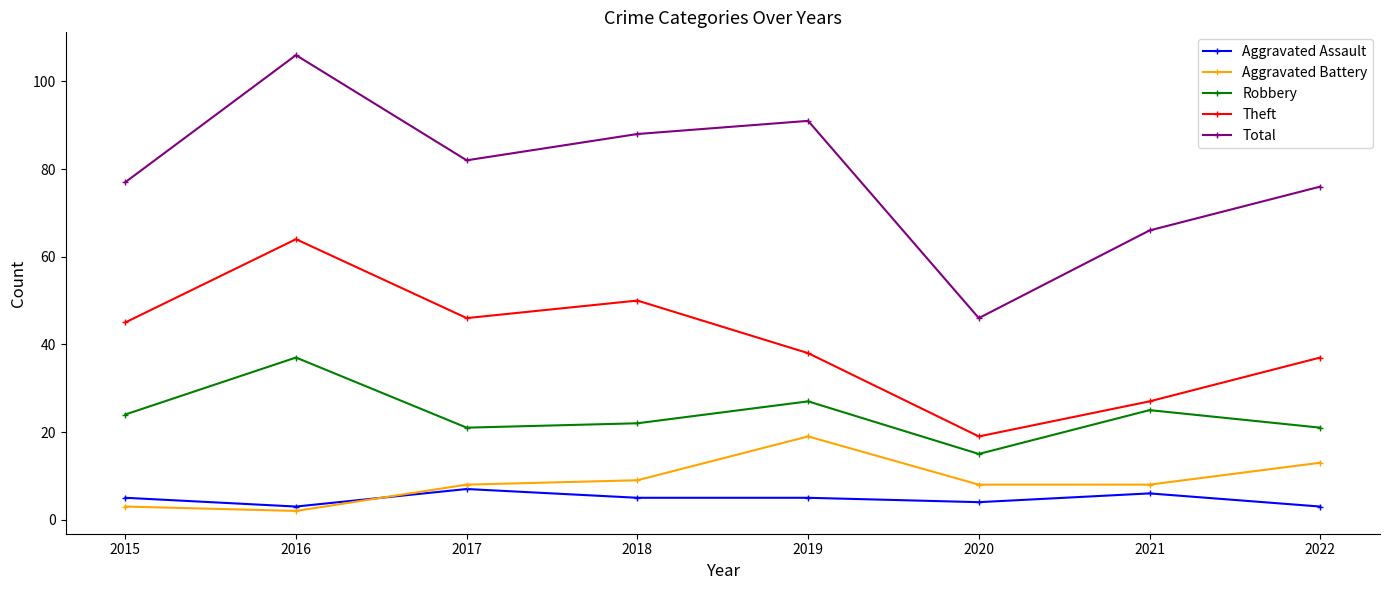

At how many categories does at least one series exceed 84?

3